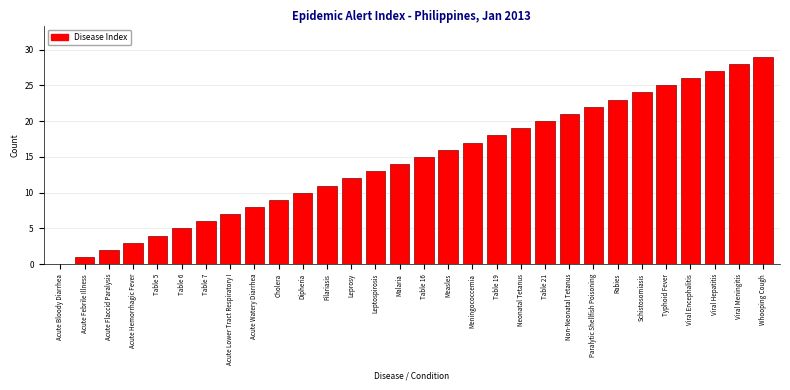

What is the sum of all values?

435